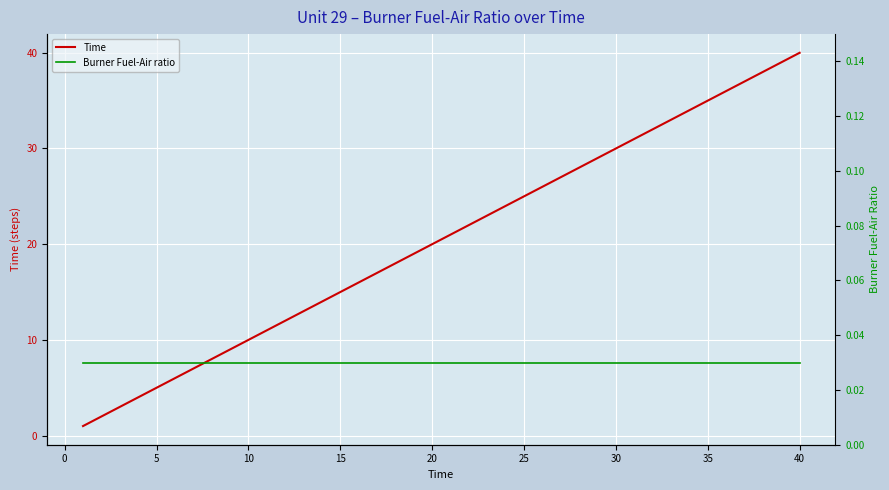

Which category has the highest value in the Time series?

40